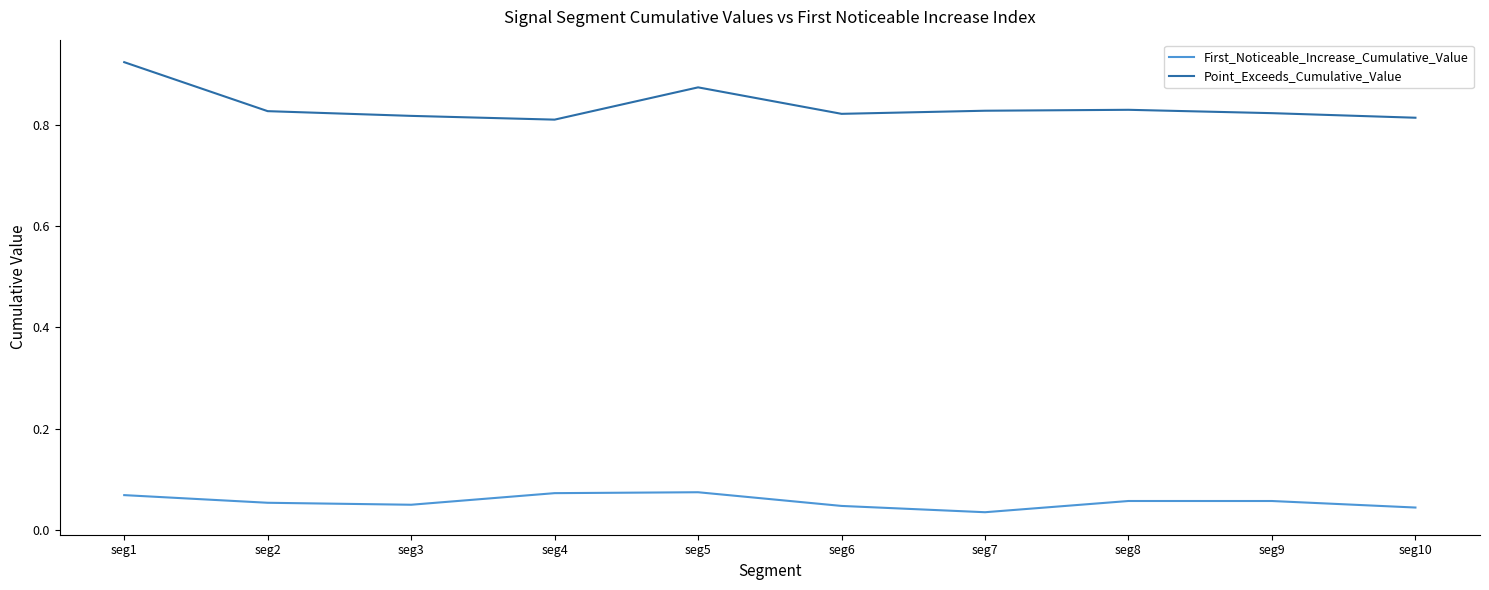

At which label does Point_Exceeds_Cumulative_Value reach its peak?

seg1